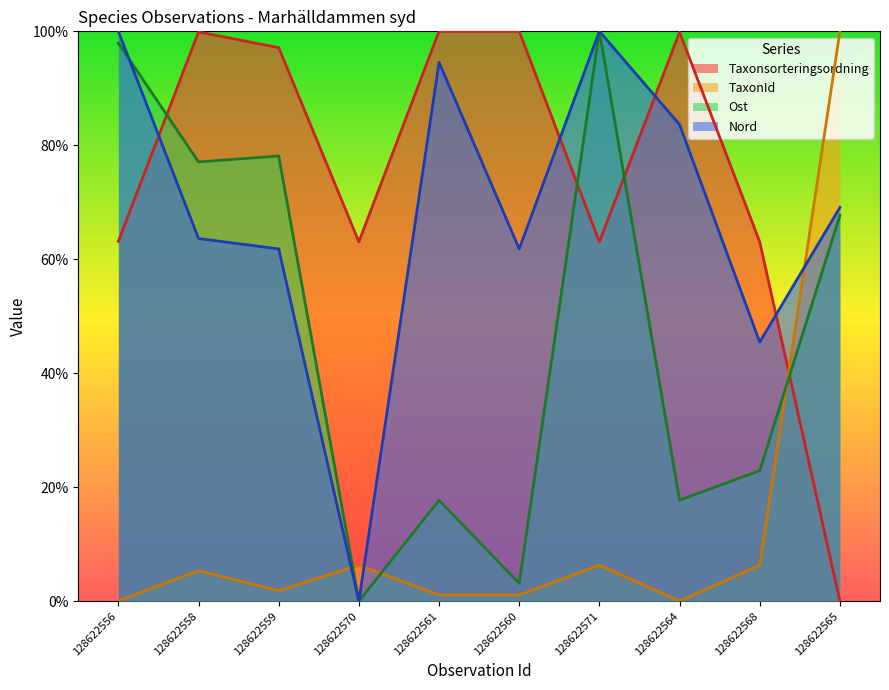

How many data points does each series have?

10